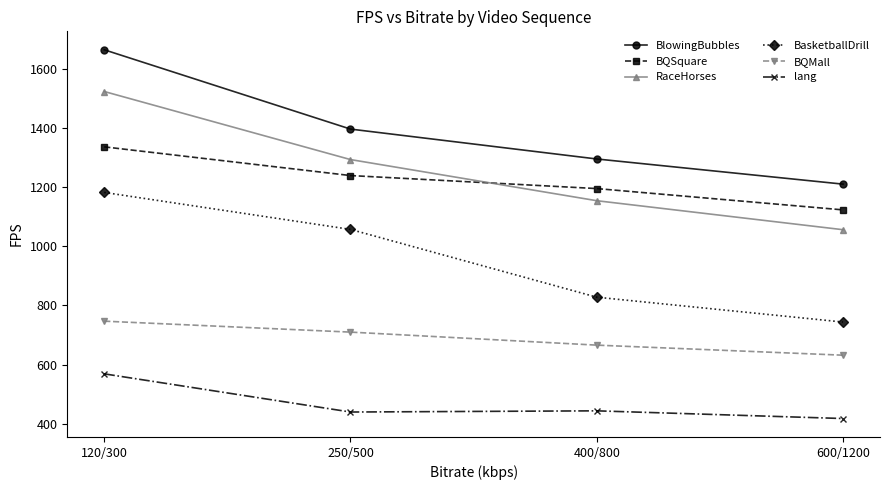

At how many categories does at least one series exceed 1407?

1